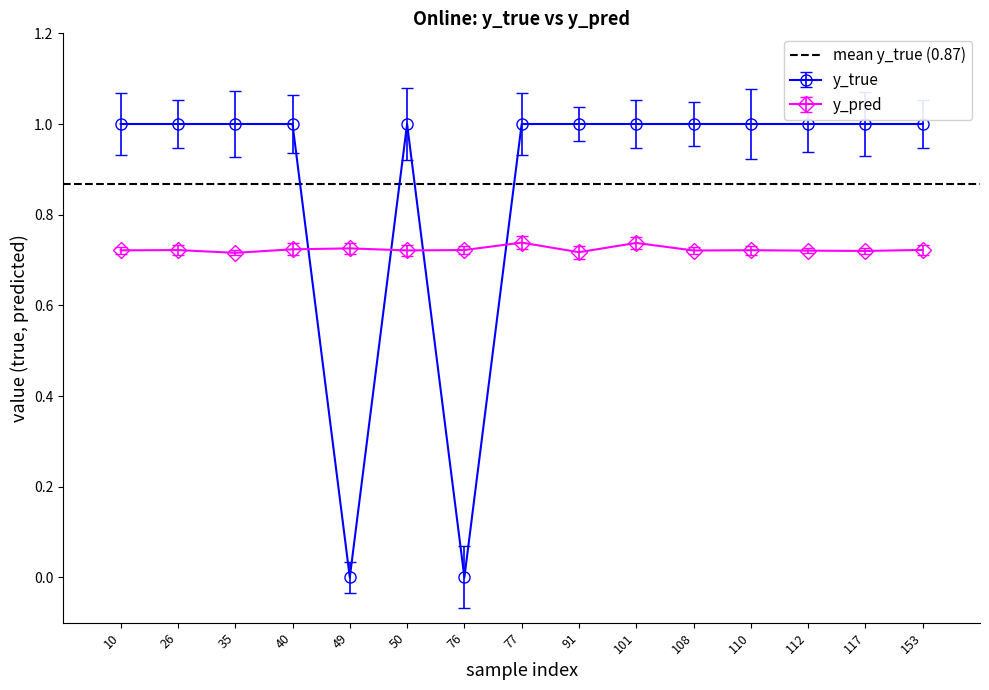

Reading right to left, list all the values displayed in this chart.

y_true: 153=1.0	117=1.0	112=1.0	110=1.0	108=1.0	101=1.0	91=1.0	77=1.0	76=0.0	50=1.0	49=0.0	40=1.0	35=1.0	26=1.0	10=1.0
y_pred: 153=0.7	117=0.7	112=0.7	110=0.7	108=0.7	101=0.7	91=0.7	77=0.7	76=0.7	50=0.7	49=0.7	40=0.7	35=0.7	26=0.7	10=0.7